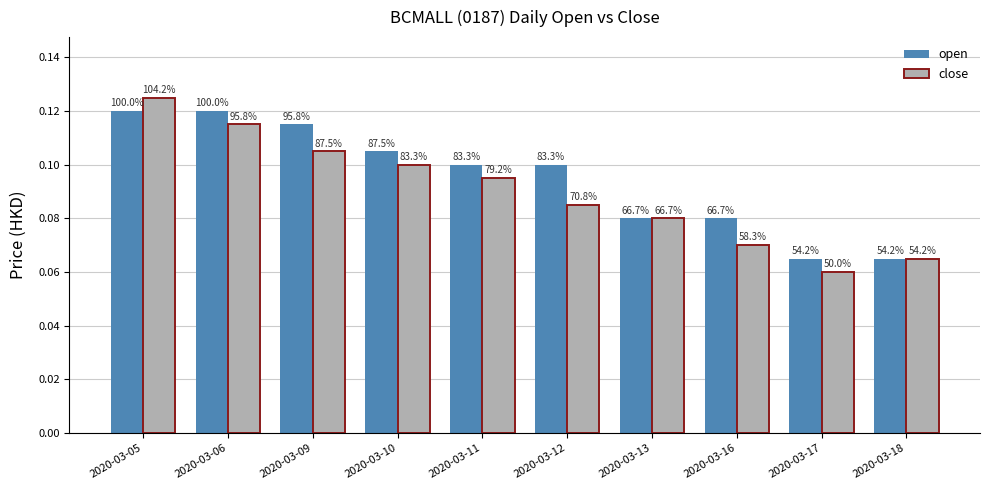

What is the sum of all close values?

0.9